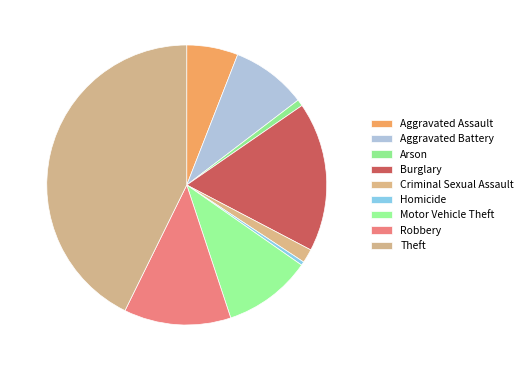

How many slices are in this pie chart?

9